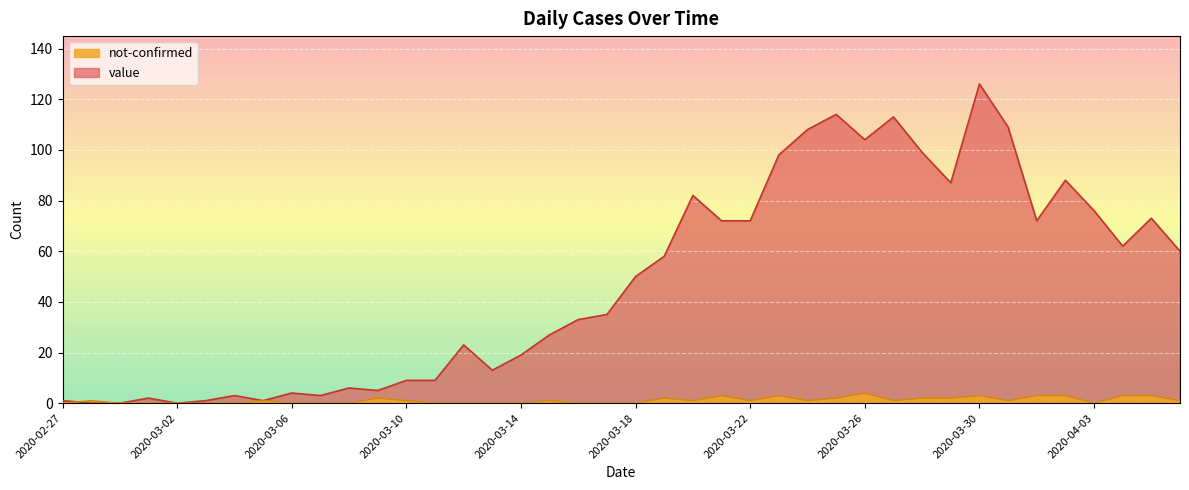

Which label corresponds to the largest value in the chart?

2020-03-30